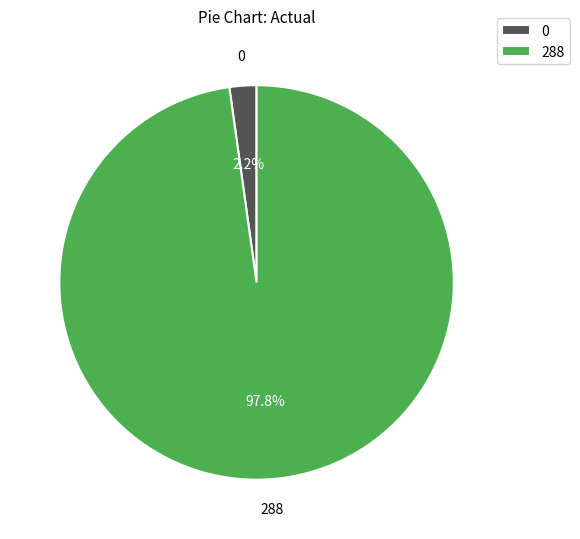

Which category accounts for the majority?

288